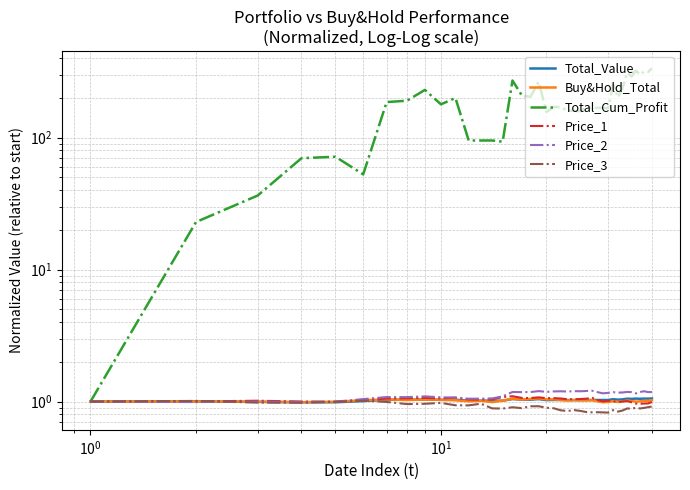

True or false: Total_Cum_Profit and Price_3 intersect in this chart.

False